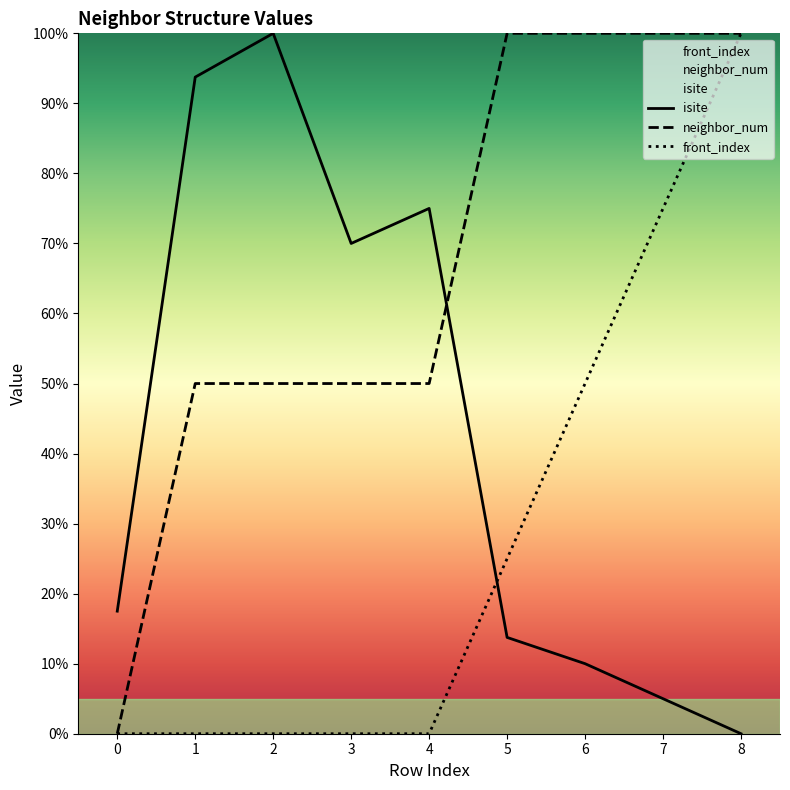

How many values in the isite series exceed 17?

5